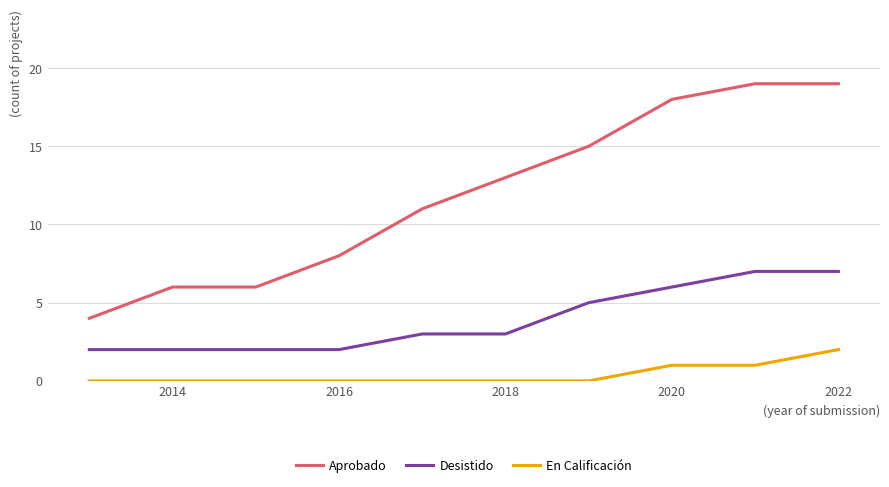

Which series has the largest range (max minus min)?

Aprobado